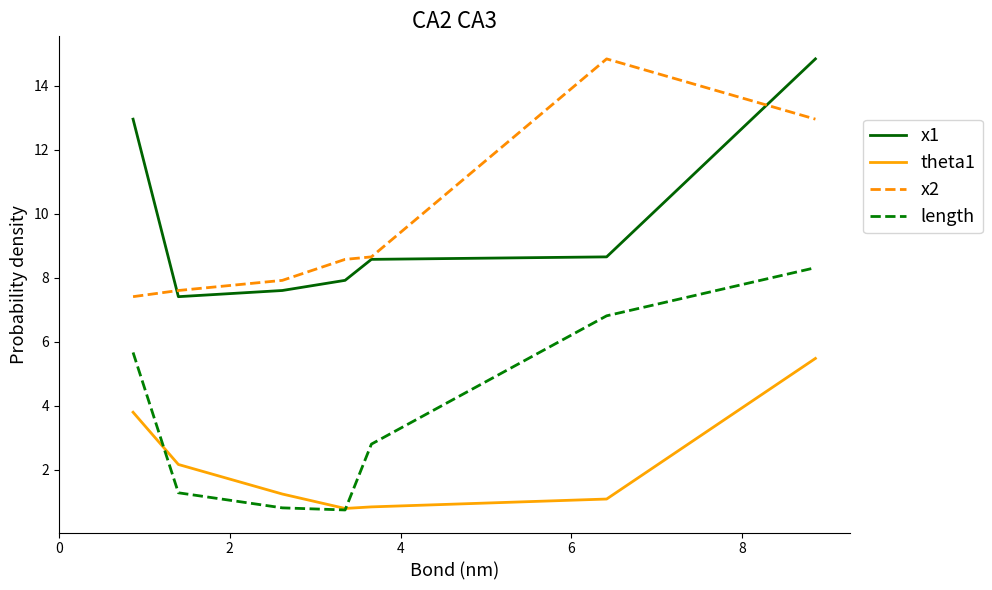

What is the average value of the theta1 series?

2.2